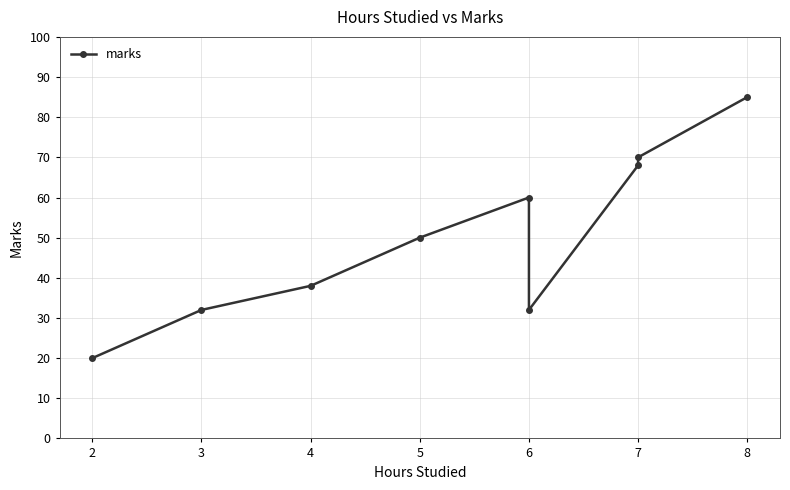

Reading right to left, extract all data points from this chart.

85	70	68	32	60	50	38	32	20